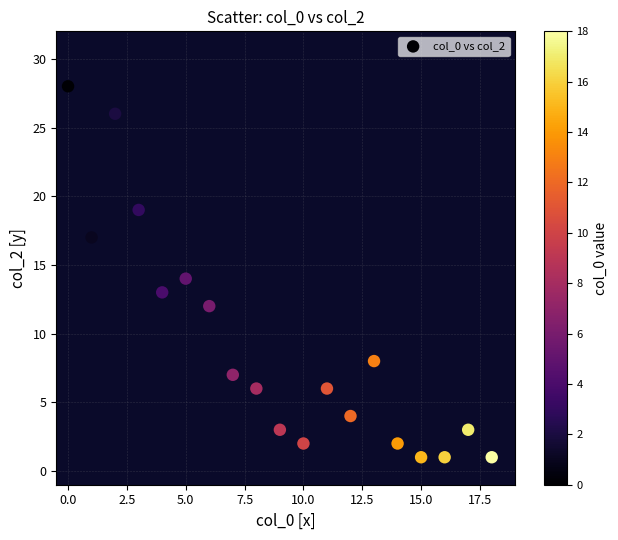

What is the range of Y values (max minus min)?

27